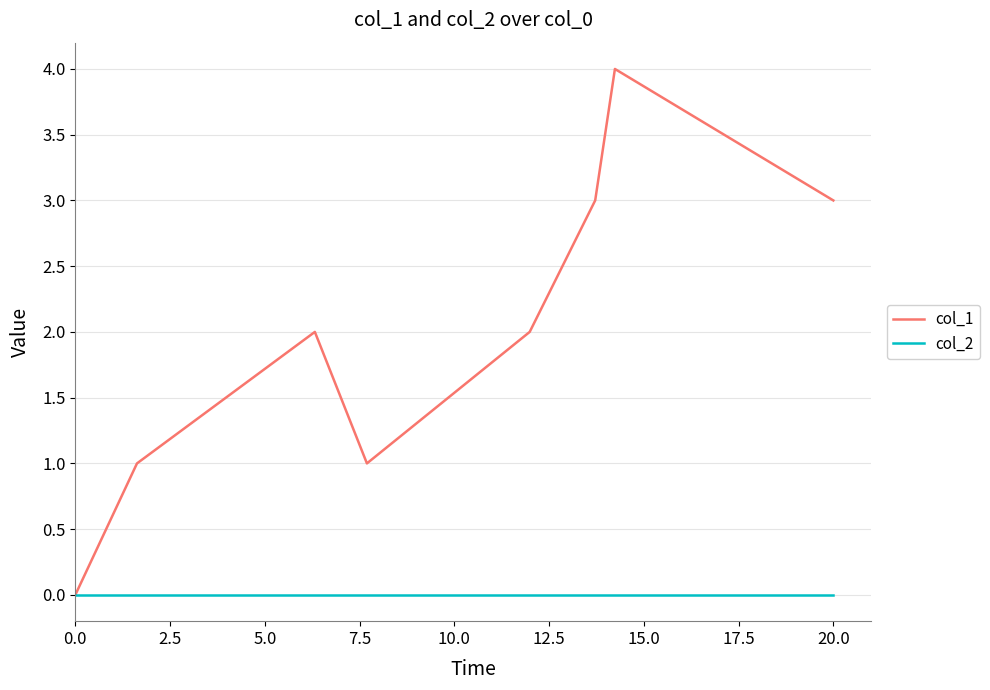

Rank the series by their maximum value, from highest to lowest.

col_1, col_2